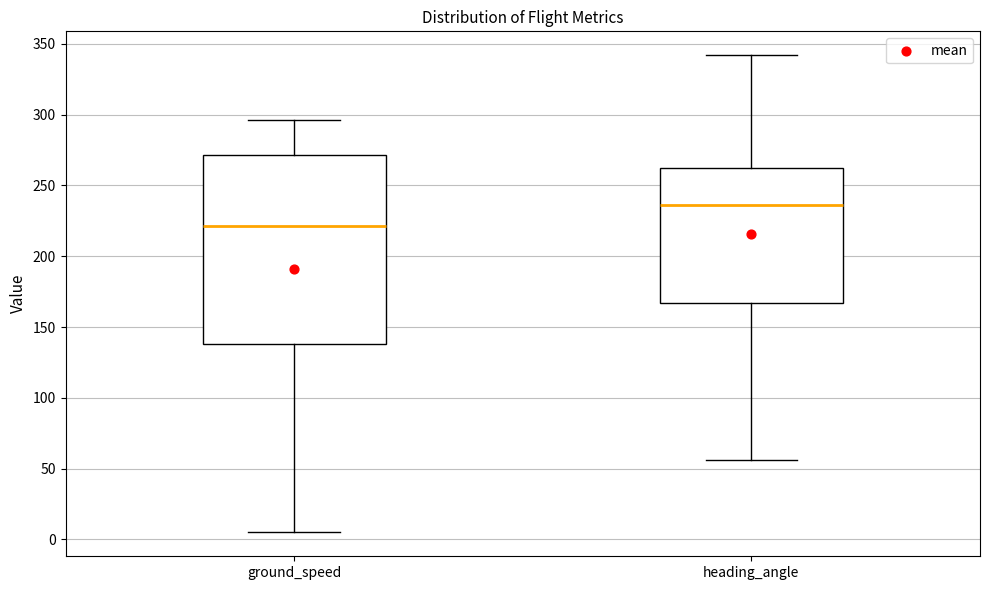

Reading left to right, transcribe this box plot: for each box, give where its median line is, the range the box spans, and where its two whiskers end, as read against the y-axis. The values are not printed on the chart, so give them approximately, as read against the axis.

ground_speed: median 220, box 140 to 270, whiskers 5 to 295
heading_angle: median 235, box 165 to 265, whiskers 55 to 340